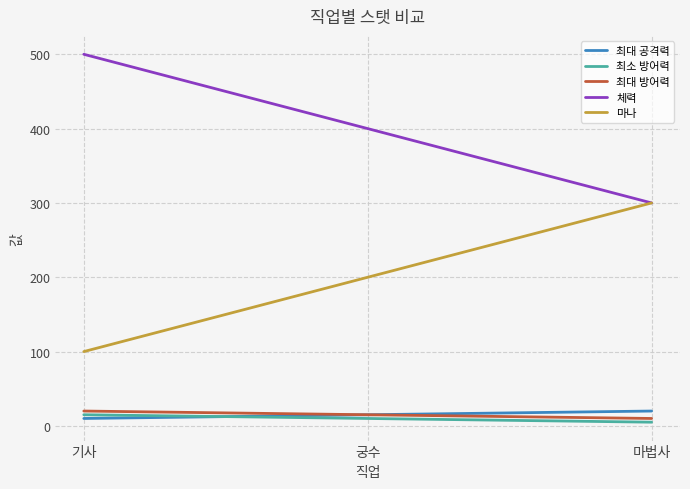

What are all the series names shown in the legend?

최대 공격력, 최소 방어력, 최대 방어력, 체력, 마나